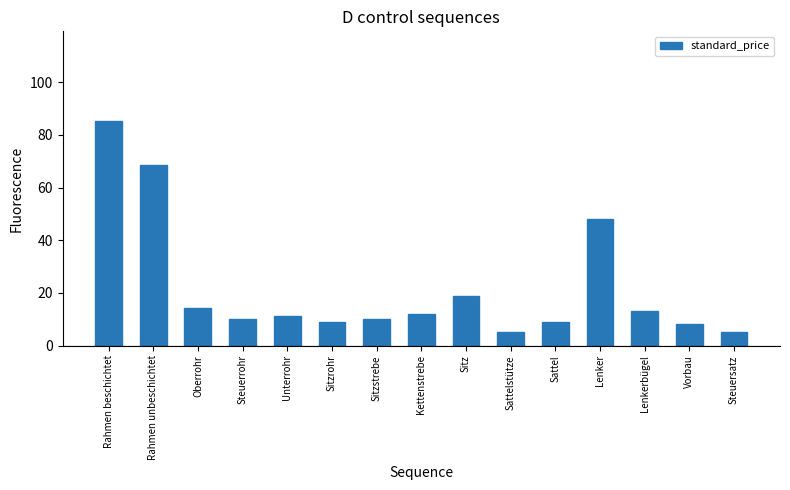

True or false: the data shows 14.3 at Oberrohr.

True